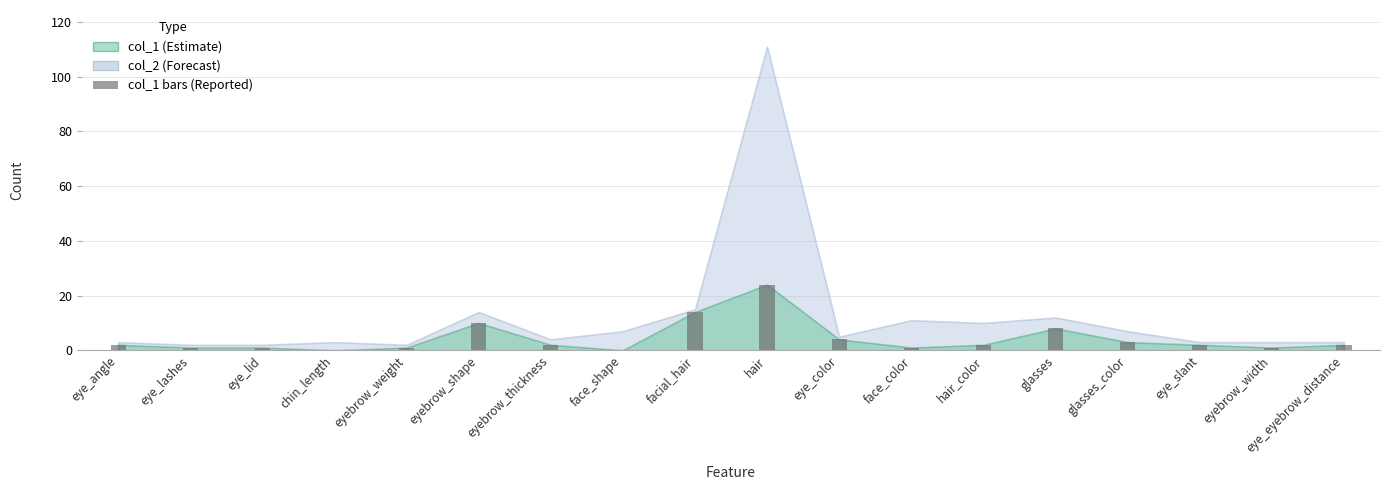

True or false: the data shows 24 at hair.

True